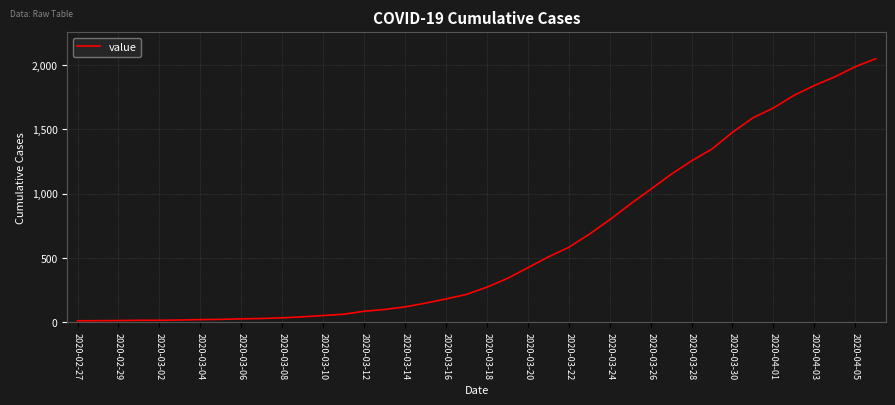

What is the difference between the maximum and minimum values?

2036